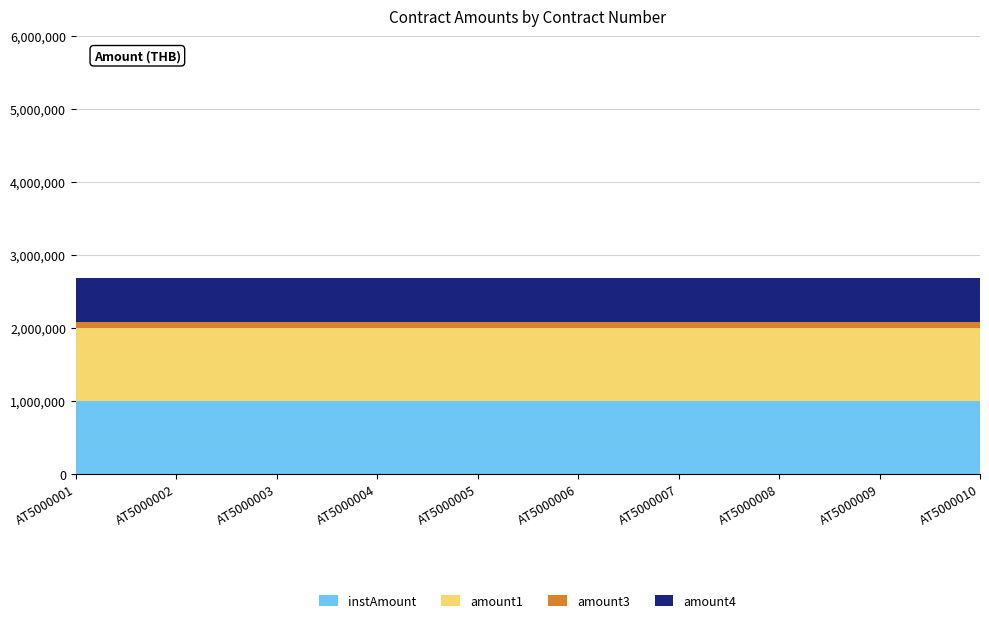

Reading left to right, list all the values displayed in this chart.

instAmount: 1000000	1000000	1000000	1000000	1000000	1000000	1000000	1000000	1000000	1000000
amount1: 1000000	1000000	1000000	1000000	1000000	1000000	1000000	1000000	1000000	1000000
amount3: 85000	85000	85000	85000	85000	85000	85000	85000	85000	85000
amount4: 600000	600000	600000	600000	600000	600000	600000	600000	600000	600000